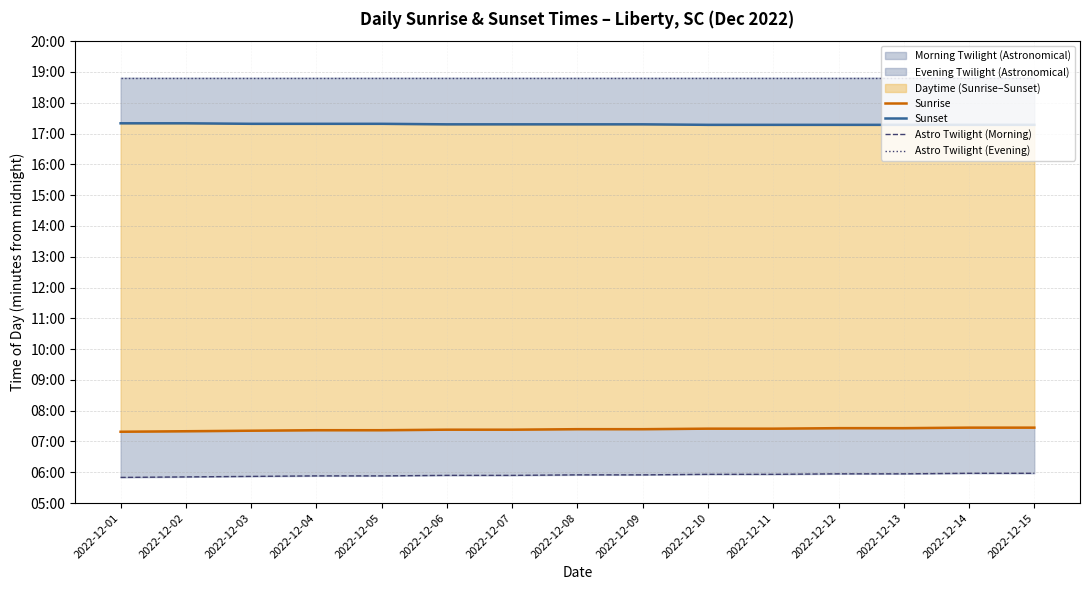

Reading right to left, transcribe all the data shown in this chart.

Sunrise: 447	447	446	446	445	445	444	444	443	443	442	442	441	440	439
Sunset: 1037	1037	1037	1037	1037	1037	1038	1038	1038	1038	1039	1039	1039	1040	1040
Astro Twilight (Morning): 358	358	357	357	356	356	355	355	354	354	353	353	352	351	350
Astro Twilight (Evening): 1129	1129	1129	1129	1129	1129	1129	1129	1129	1129	1129	1129	1129	1129	1129